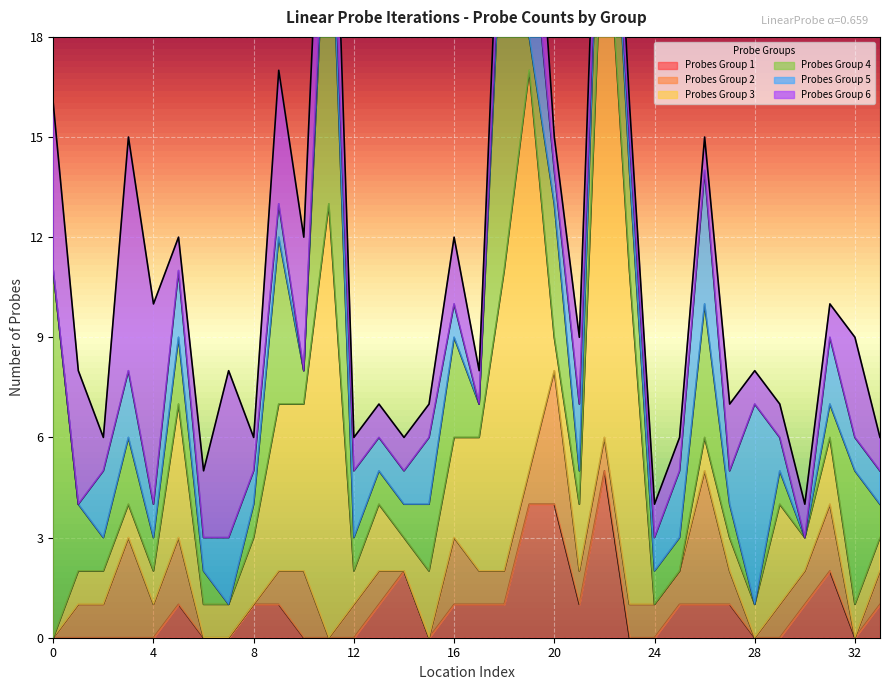

Rank the categories by Probes Group 5 value from lowest to highest.

0, 1, 10, 17, 22, 30, 4, 6, 8, 9, 11, 13, 14, 16, 18, 20, 23, 24, 27, 29, 32, 33, 2, 3, 5, 7, 12, 15, 21, 25, 31, 19, 26, 28